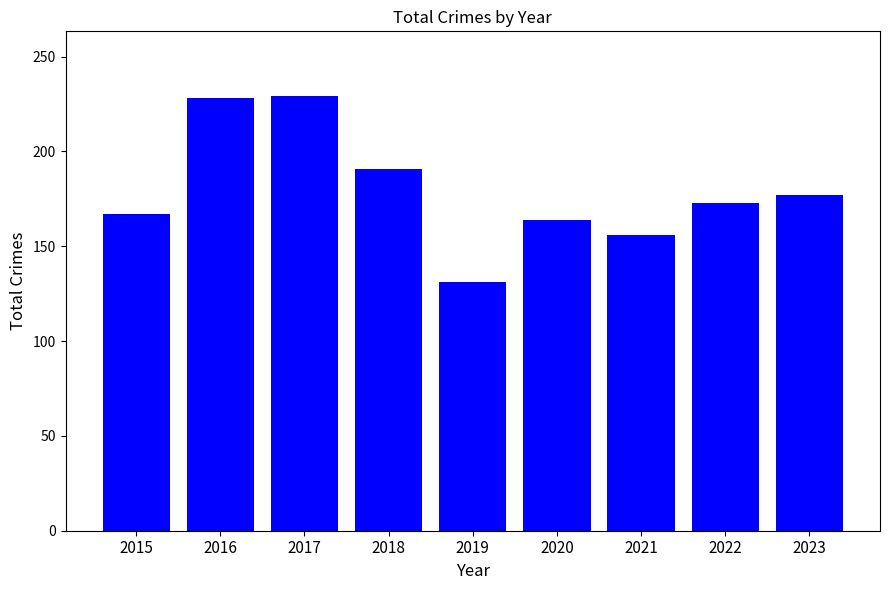

What is the smallest value displayed?

131